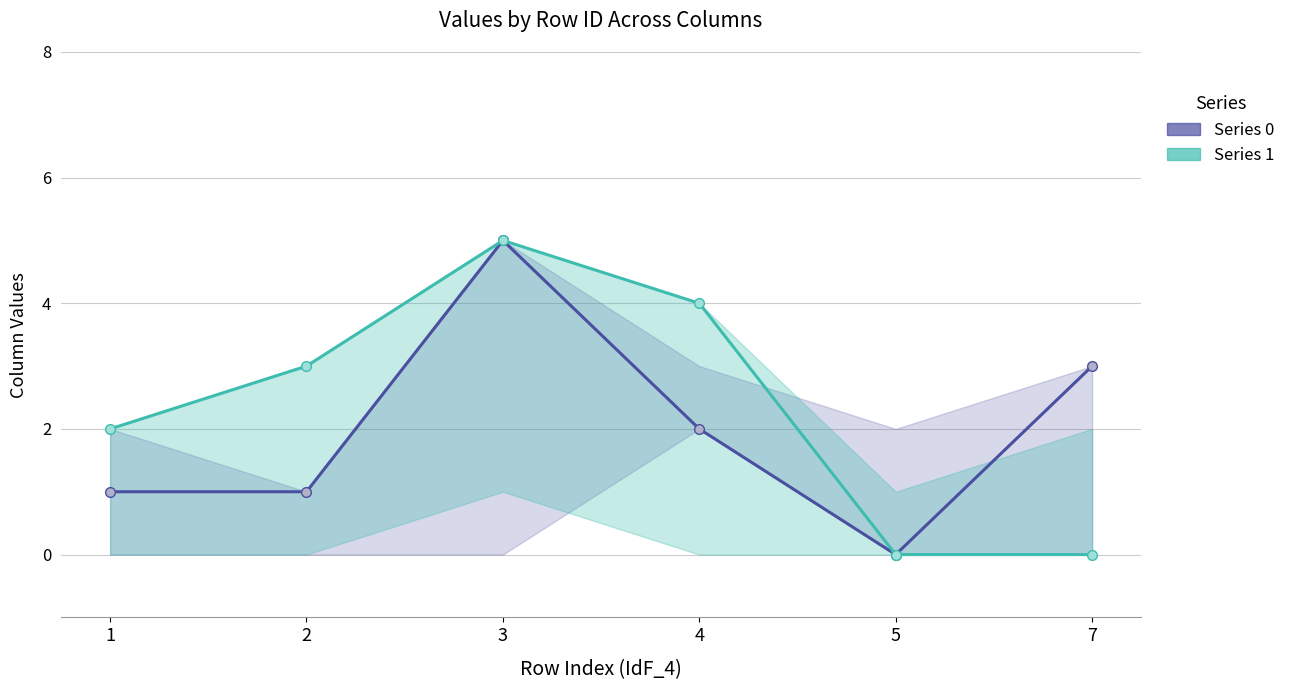

Reading right to left, list all the values displayed in this chart.

Series 0: 3	0	2	5	1	1
Series 1: 0	0	4	5	3	2